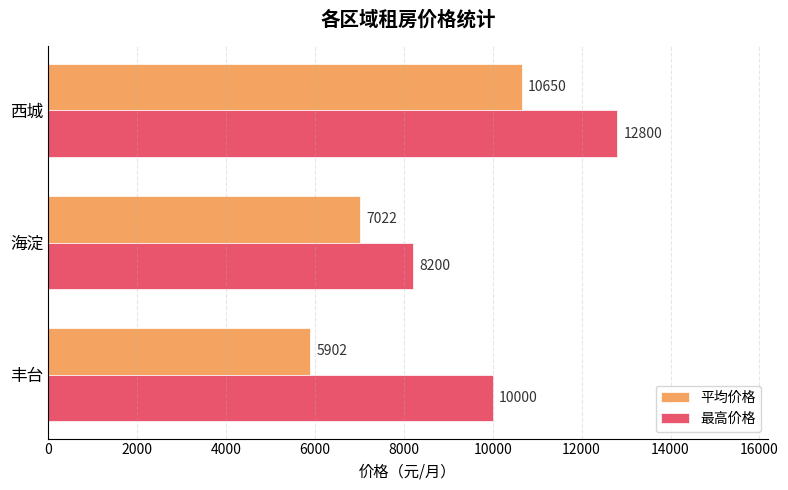

Count the 最高价格 values in the range 8200 to 12800.

3